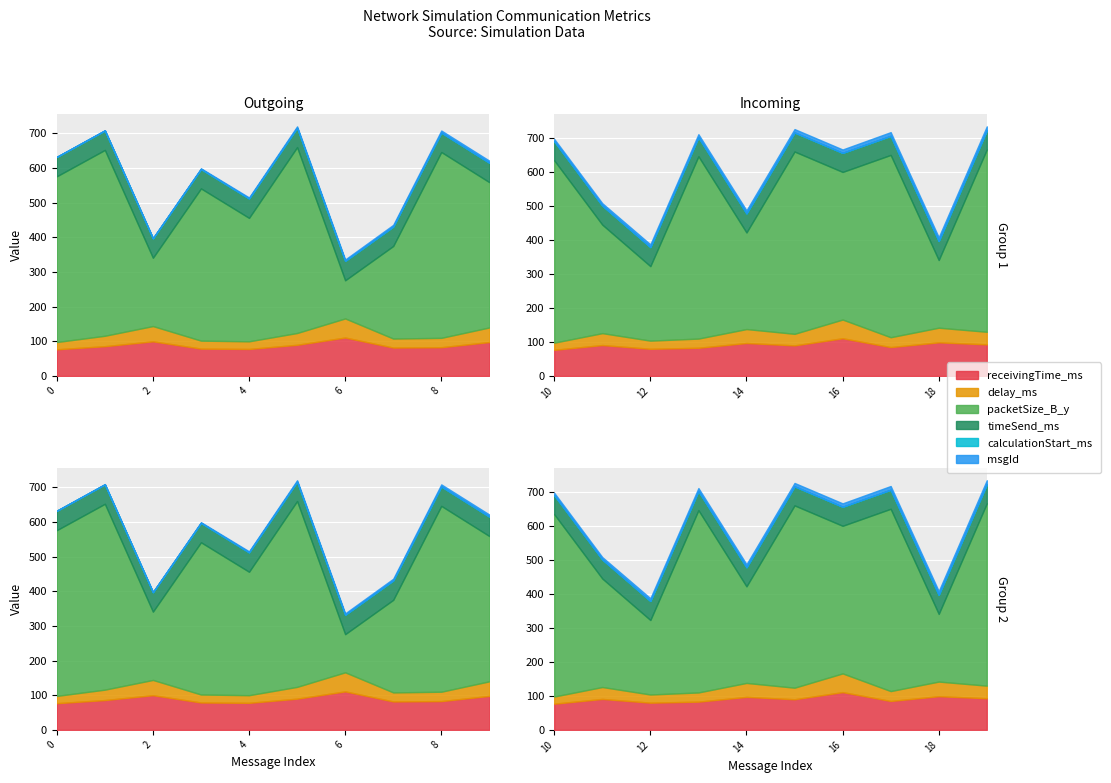

Reading left to right, what are all the values shown in this chart?

receivingTime_ms: 0=77	1=86	2=100	3=79	4=78	5=90	6=111	7=82	8=83	9=98	10=77	11=91	12=80	13=83	14=97	15=90	16=111	17=85	18=99	19=93
delay_ms: 0=21	1=30	2=44	3=23	4=22	5=34	6=55	7=26	8=27	9=42	10=21	11=35	12=24	13=27	14=41	15=34	16=55	17=29	18=43	19=37
packetSize_B_y: 0=478	1=536	2=197	3=439	4=356	5=536	6=110	7=267	8=536	9=419	10=536	11=319	12=219	13=536	14=284	15=536	16=434	17=536	18=199	19=536
timeSend_ms: 0=56	1=56	2=56	3=56	4=56	5=56	6=56	7=56	8=56	9=56	10=56	11=56	12=56	13=56	14=56	15=56	16=56	17=56	18=56	19=56
calculationStart_ms: 0=0	1=0	2=0	3=0	4=0	5=0	6=0	7=0	8=0	9=0	10=0	11=0	12=0	13=0	14=0	15=0	16=0	17=0	18=0	19=0
msgId: 0=0	1=1	2=1	3=2	4=3	5=4	6=4	7=5	8=6	9=6	10=7	11=7	12=8	13=9	14=9	15=10	16=10	17=11	18=11	19=12